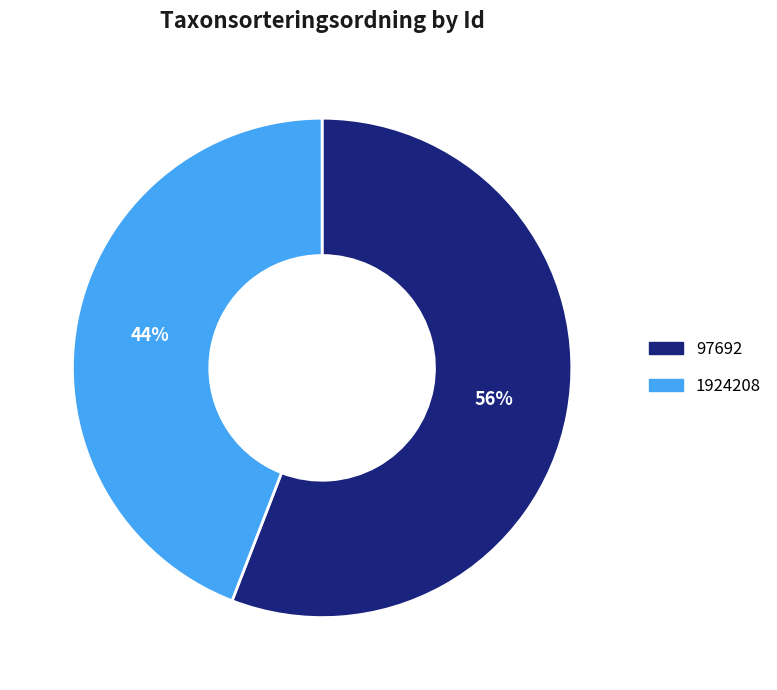

What is the largest slice in the pie chart?

97692